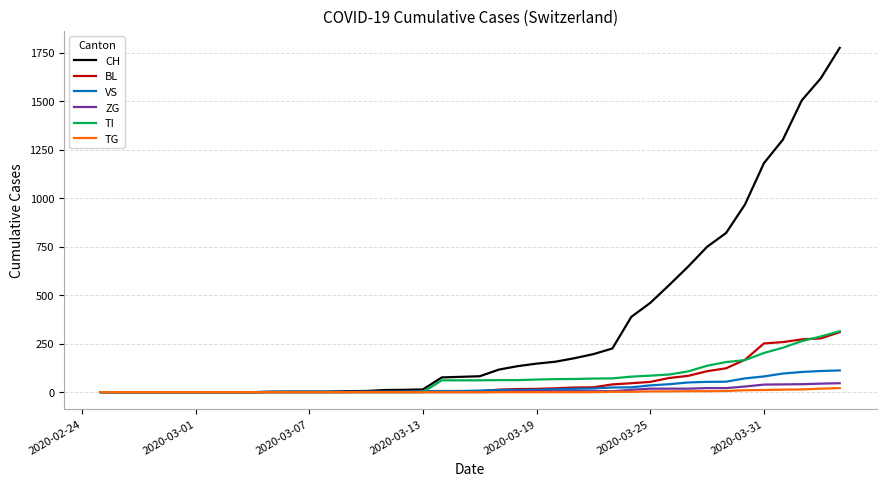

Which series has the largest total across all categories?

CH